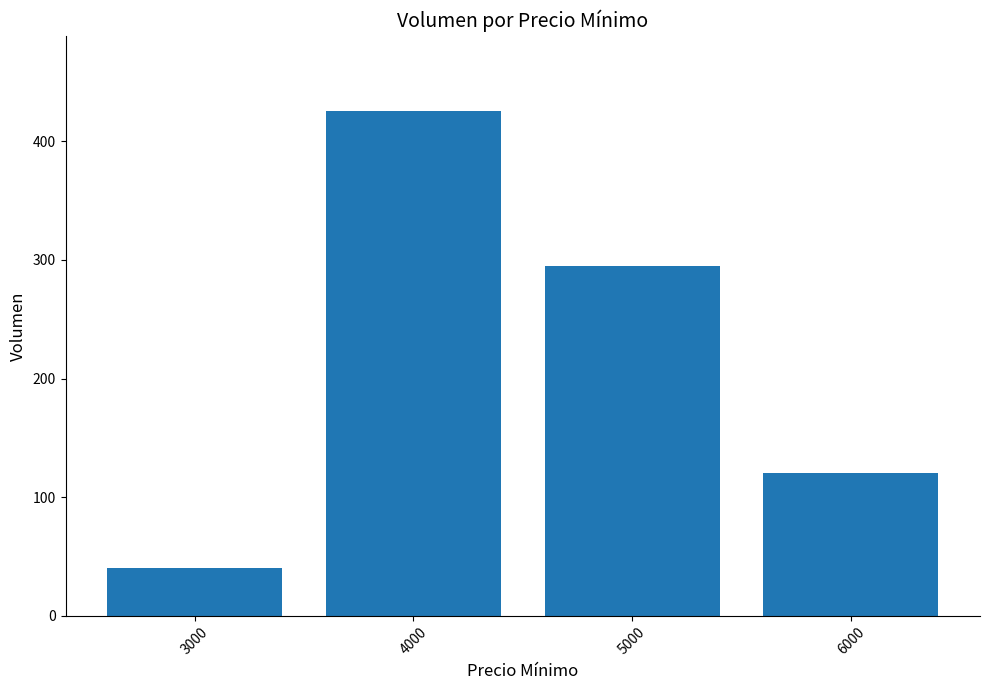

What is the greatest value displayed?

425